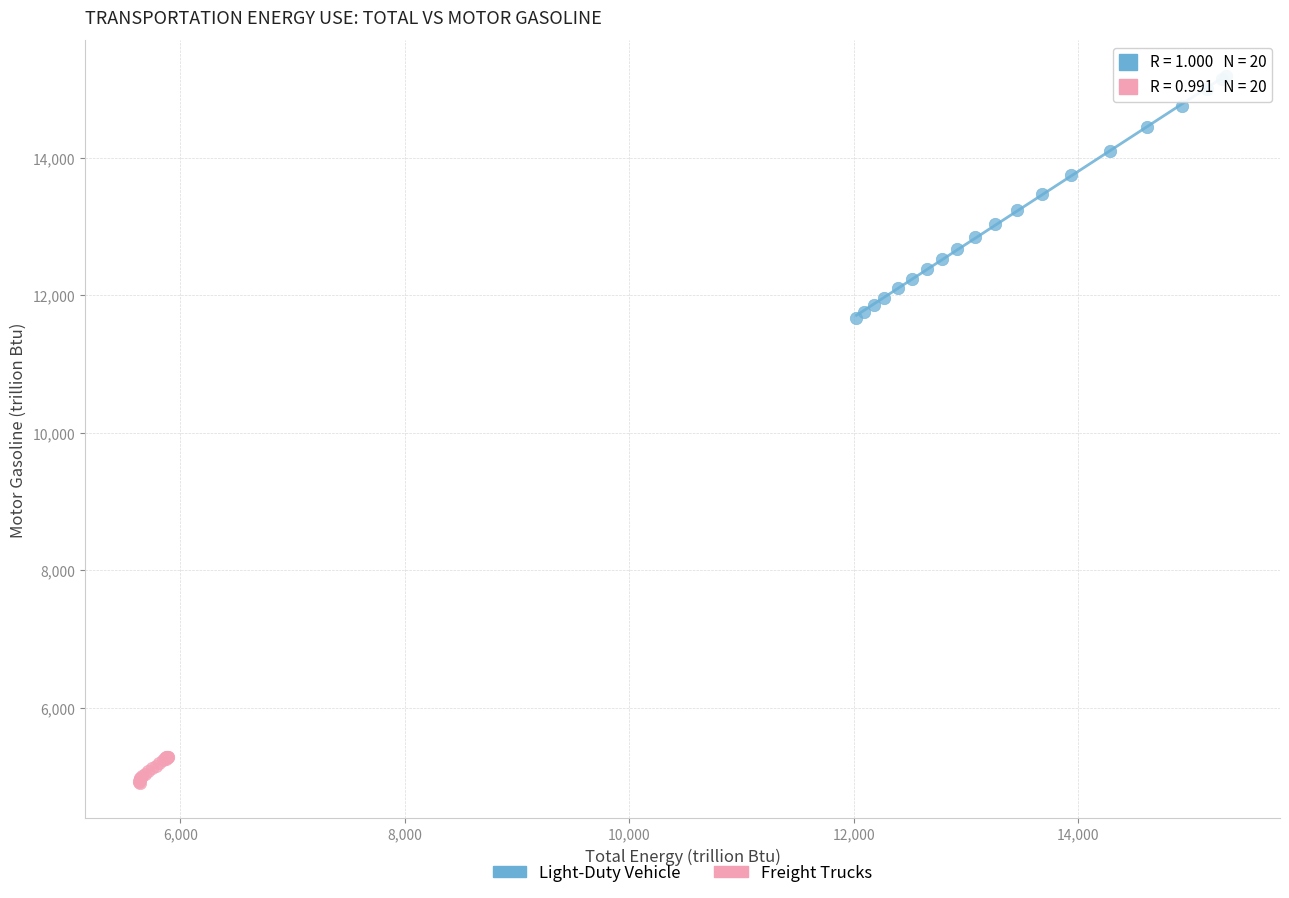

Which series reaches the maximum Y coordinate?

Light-Duty Vehicle